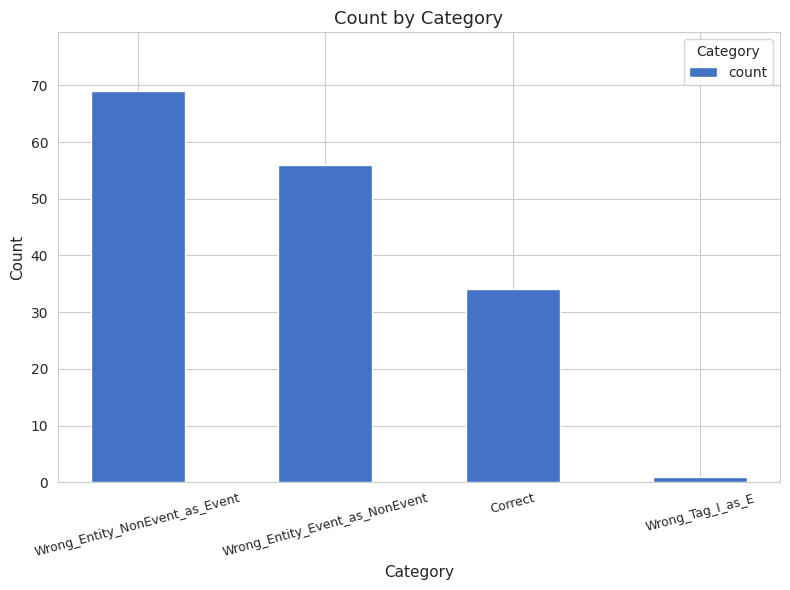

Rank the categories by value from highest to lowest.

Wrong_Entity_NonEvent_as_Event, Wrong_Entity_Event_as_NonEvent, Correct, Wrong_Tag_I_as_E